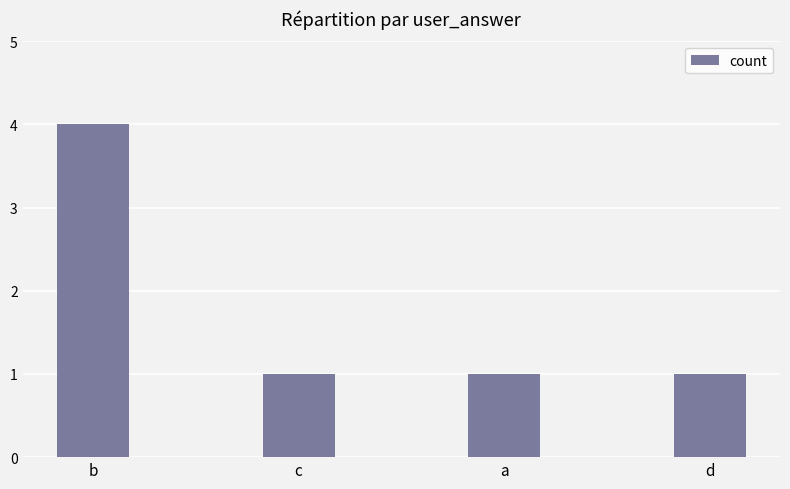

The value at a is 1. True or false?

True